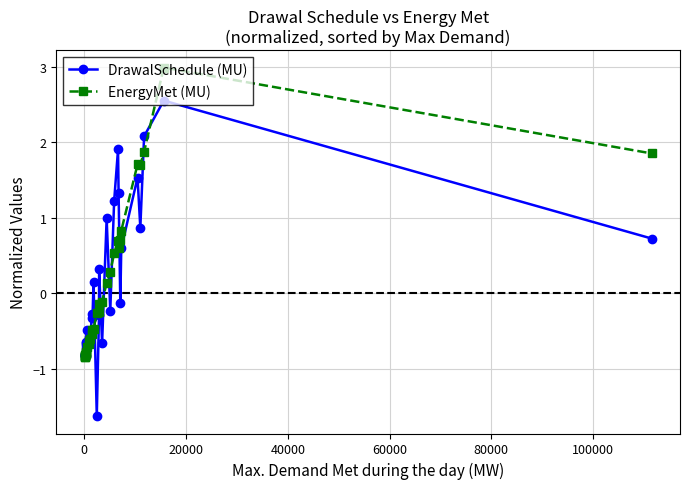

How many lines are shown in the chart?

2